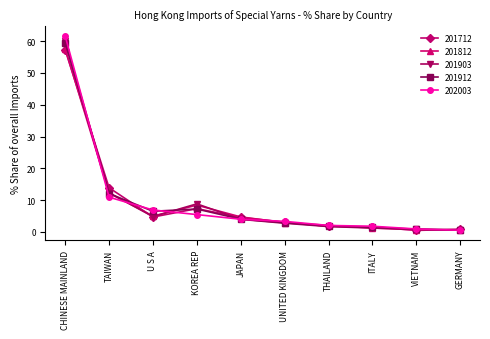

What are all the series names shown in the legend?

201712, 201812, 201903, 201912, 202003